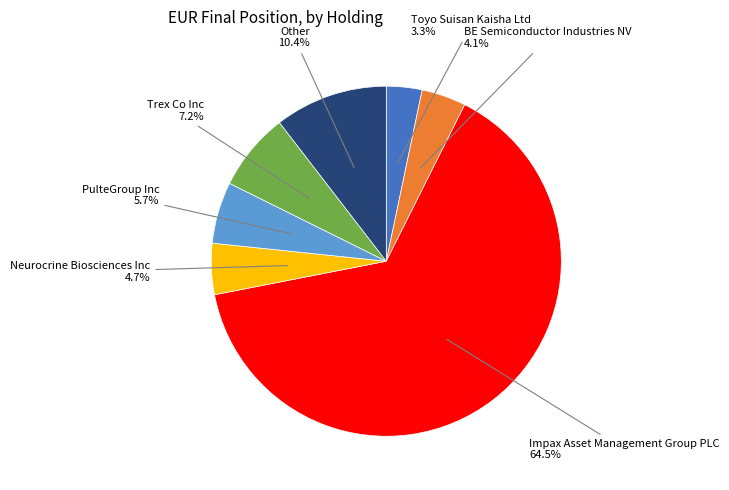

How many segments does this pie chart have?

7